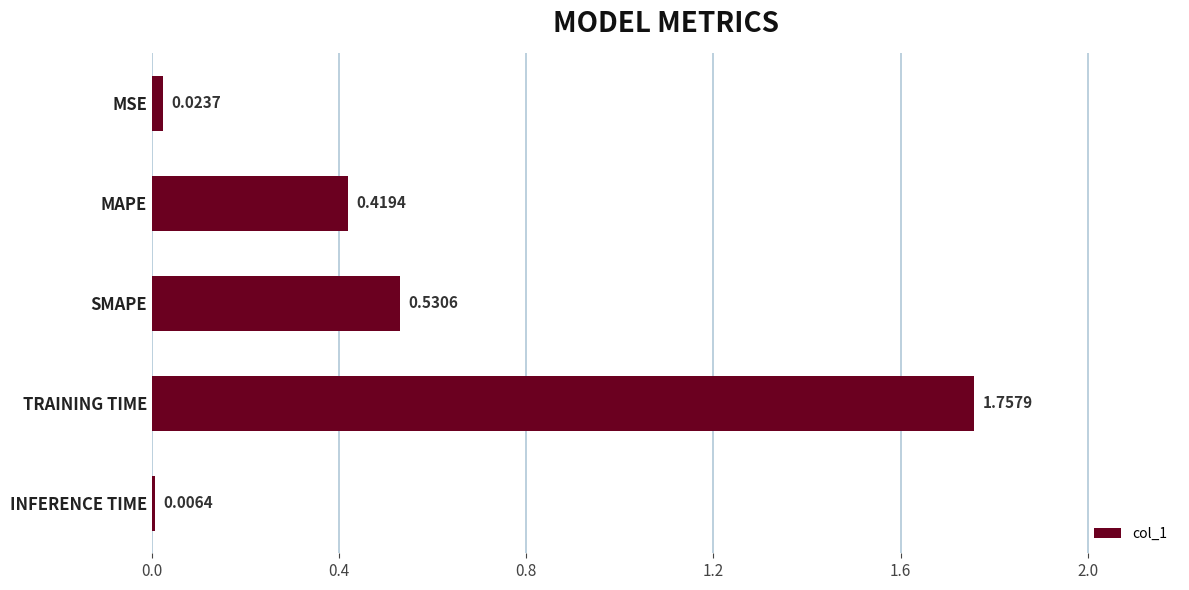

Which category has the highest value across all series?

TRAINING TIME